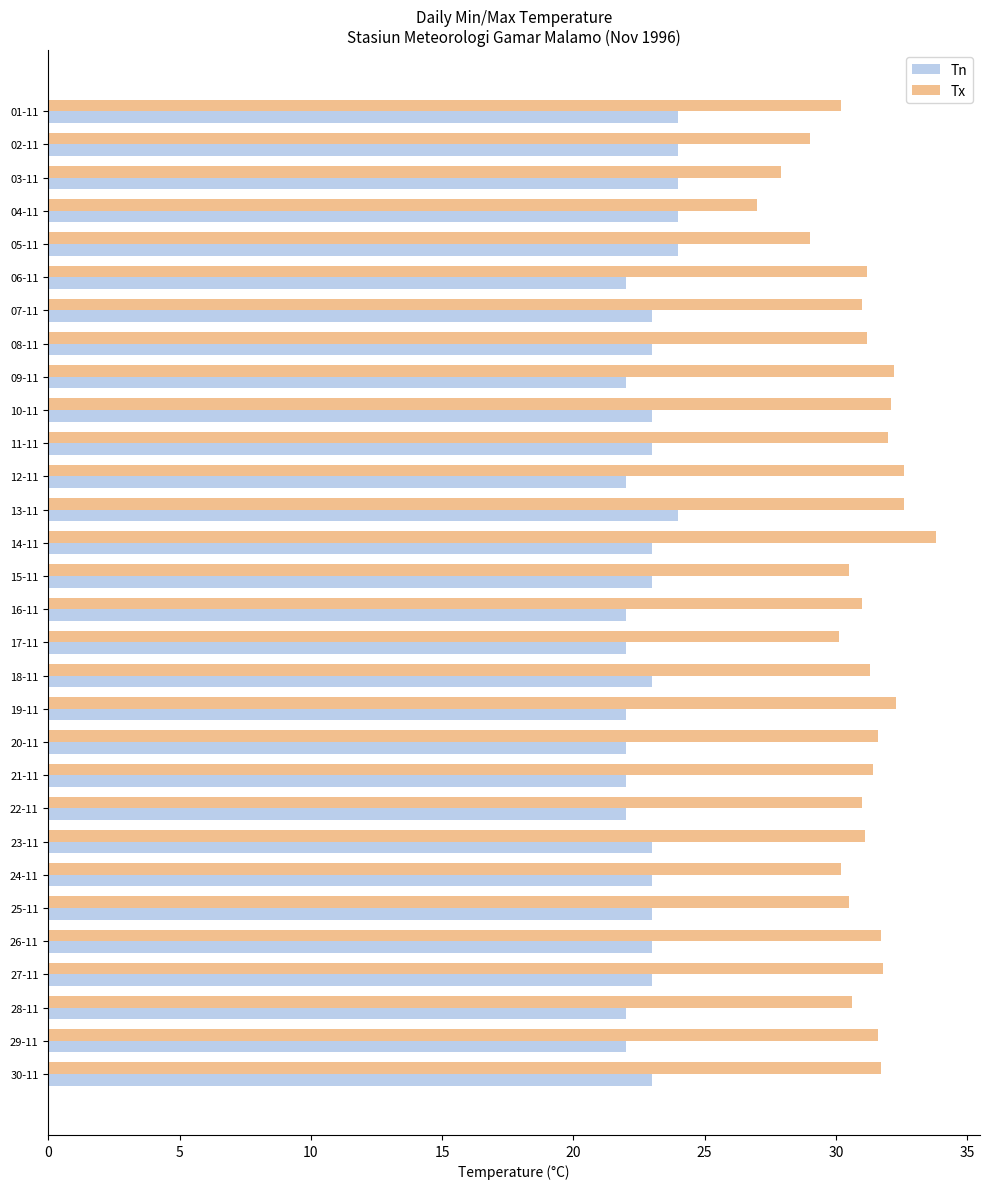

How many series are shown in this chart?

2